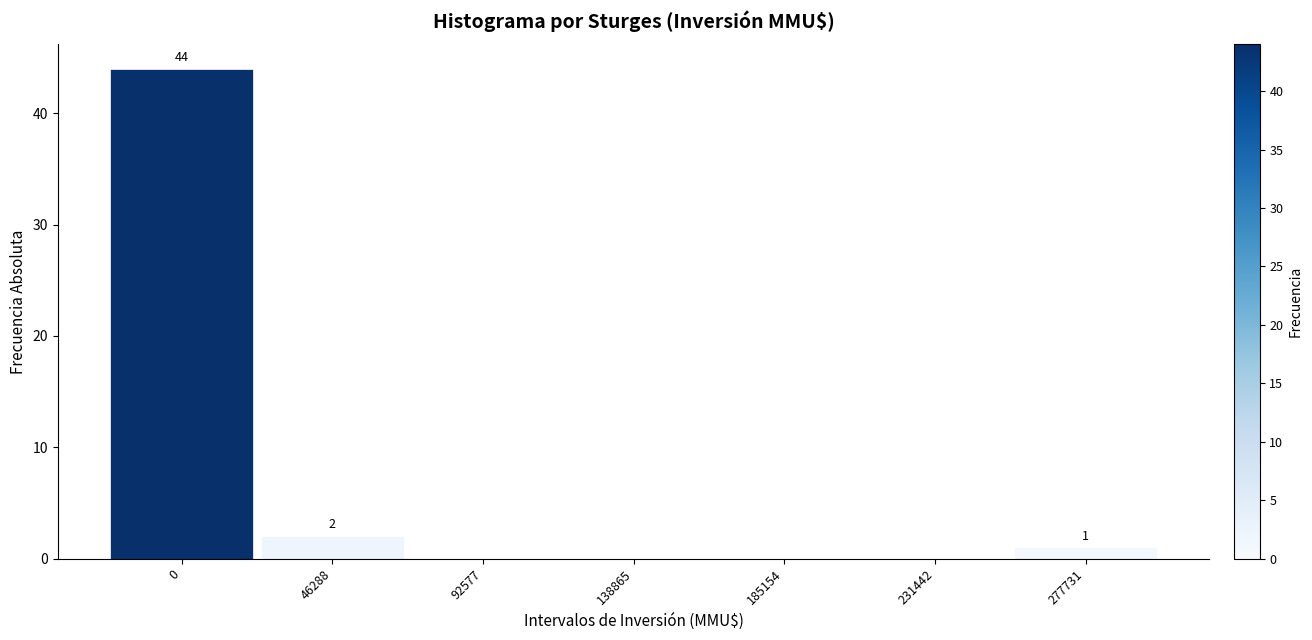

Reading left to right, list all the values displayed in this chart.

0=44	46288=2	92577=0	138865=0	185154=0	231442=0	277731=1